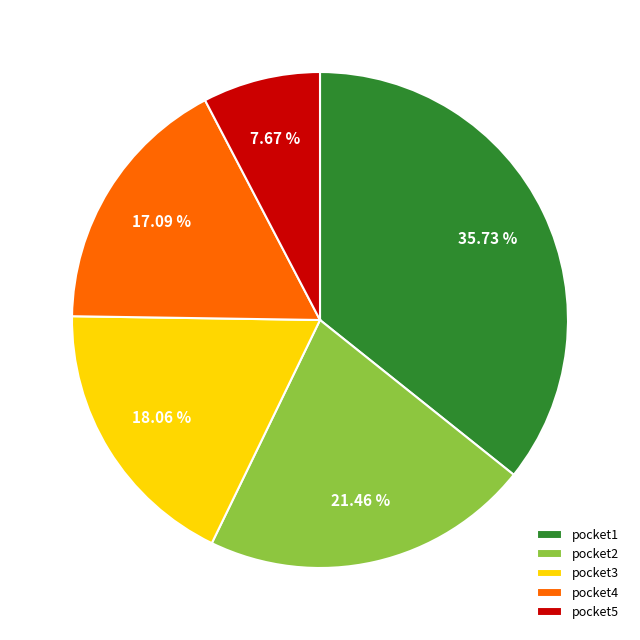

Which category has the smallest portion of the pie?

pocket5